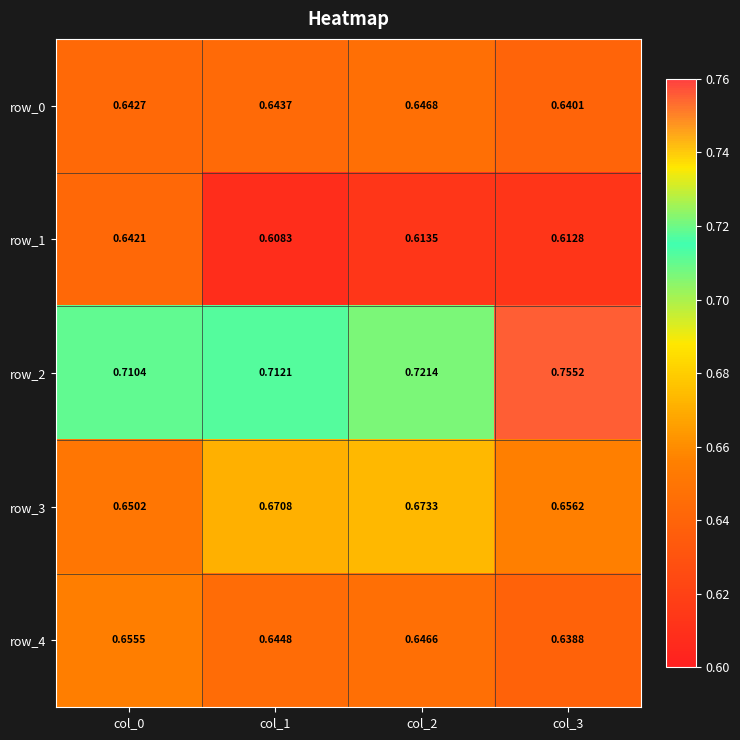

At which category is the sum across all series the highest?

col_3